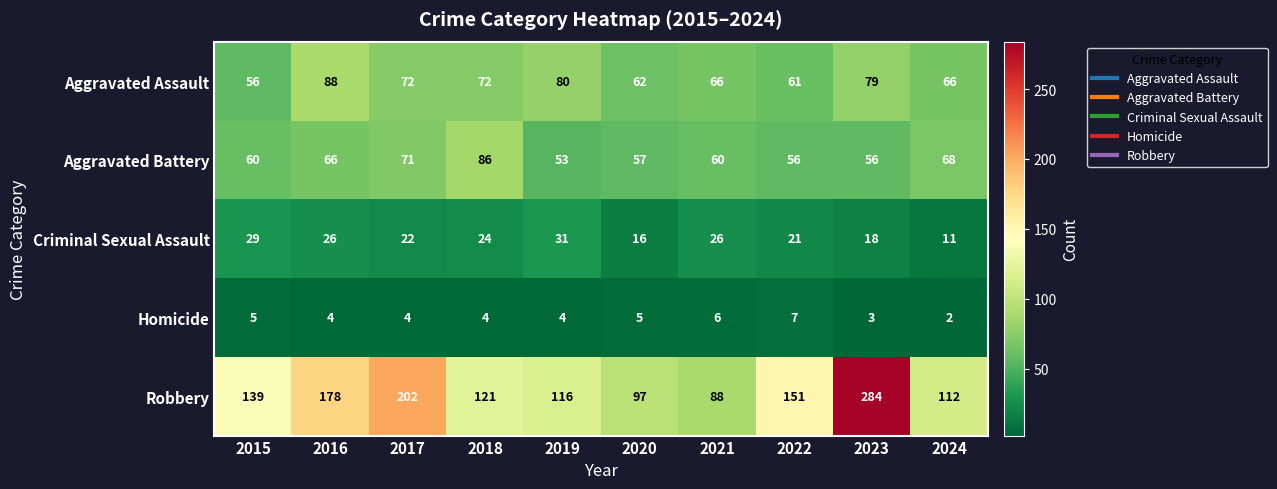

The value of Aggravated Battery at 2016 is 66. True or false?

True